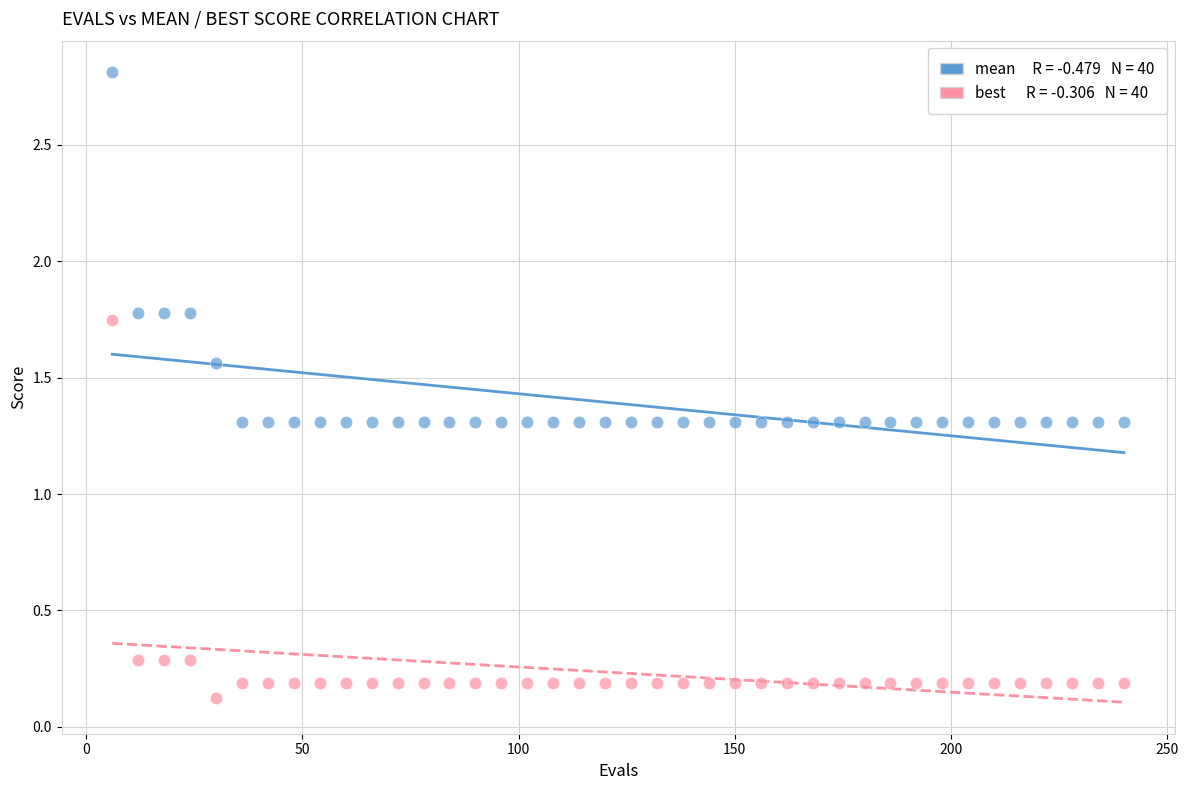

Across all data points, what is the range of X values (max minus min)?

234.0